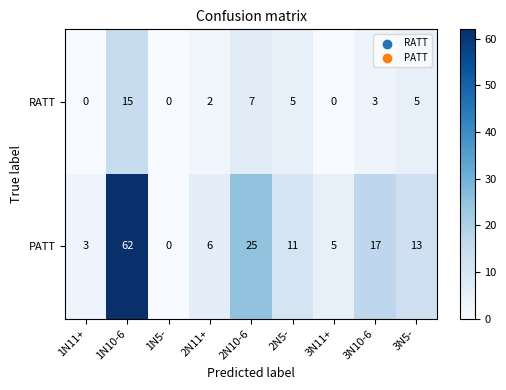

The value of RATT at 3N10-6 is 2. True or false?

False